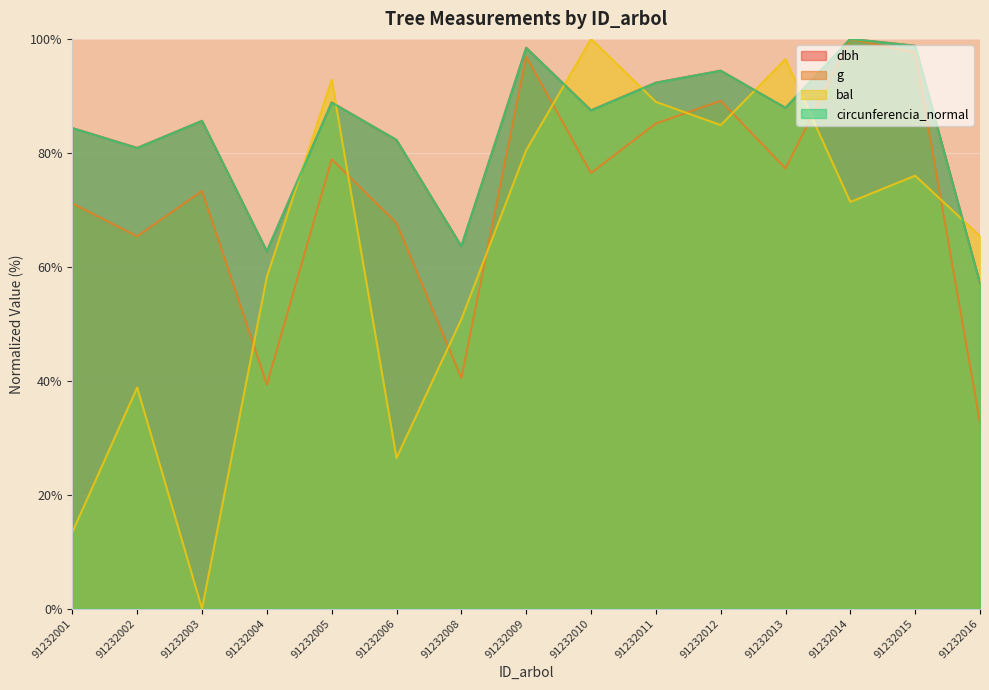

At which label does bal reach its peak?

91232010